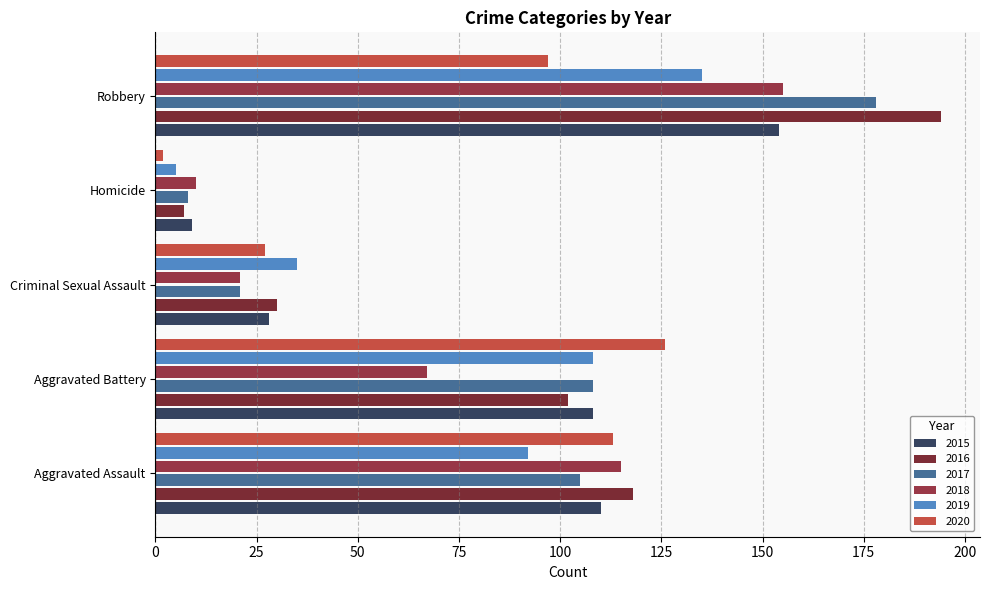

Reading right to left, extract all data points from this chart.

2015: 154	9	28	108	110
2016: 194	7	30	102	118
2017: 178	8	21	108	105
2018: 155	10	21	67	115
2019: 135	5	35	108	92
2020: 97	2	27	126	113